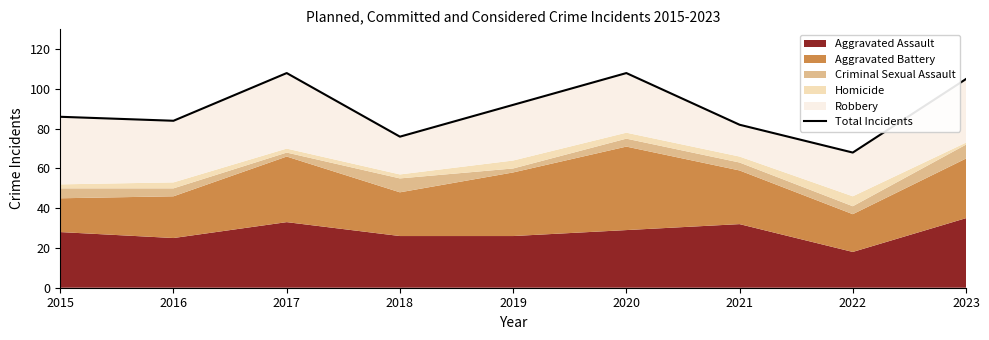

List the labels in order of value, largest first.

2017, 2020, 2023, 2019, 2015, 2016, 2021, 2018, 2022